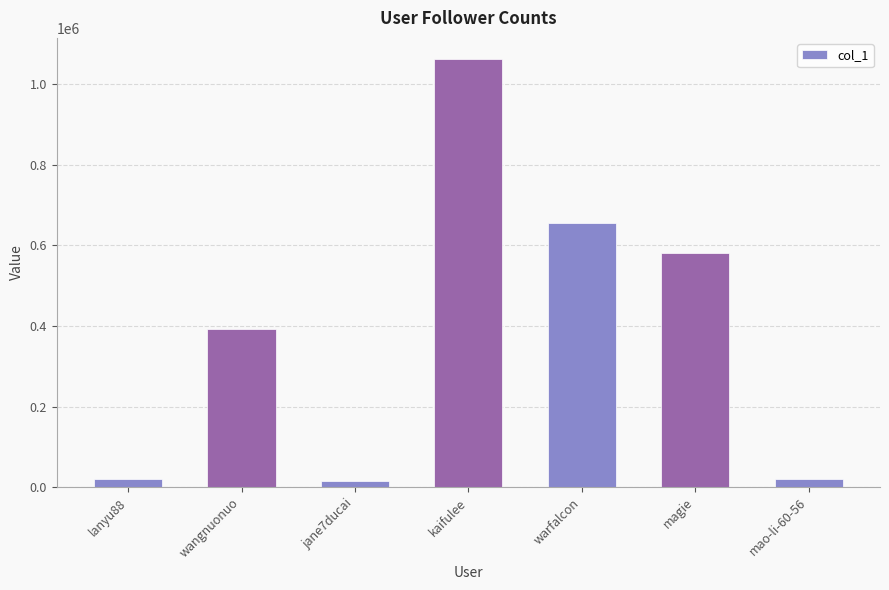

At which label is the value closest to 538178?

magie